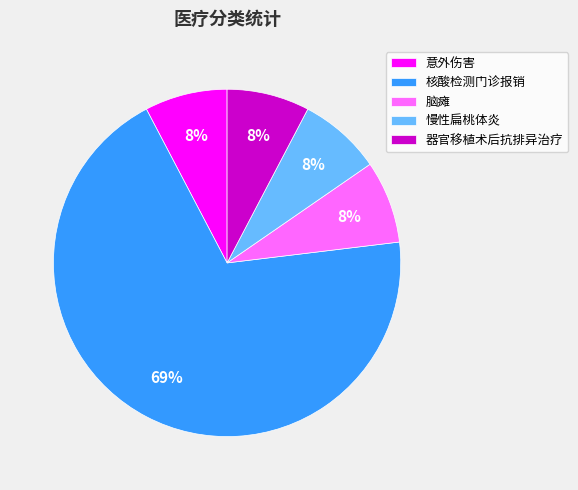

What is the ratio of the value at 慢性扁桃体炎 to the value at 器官移植术后抗排异治疗?

1.0